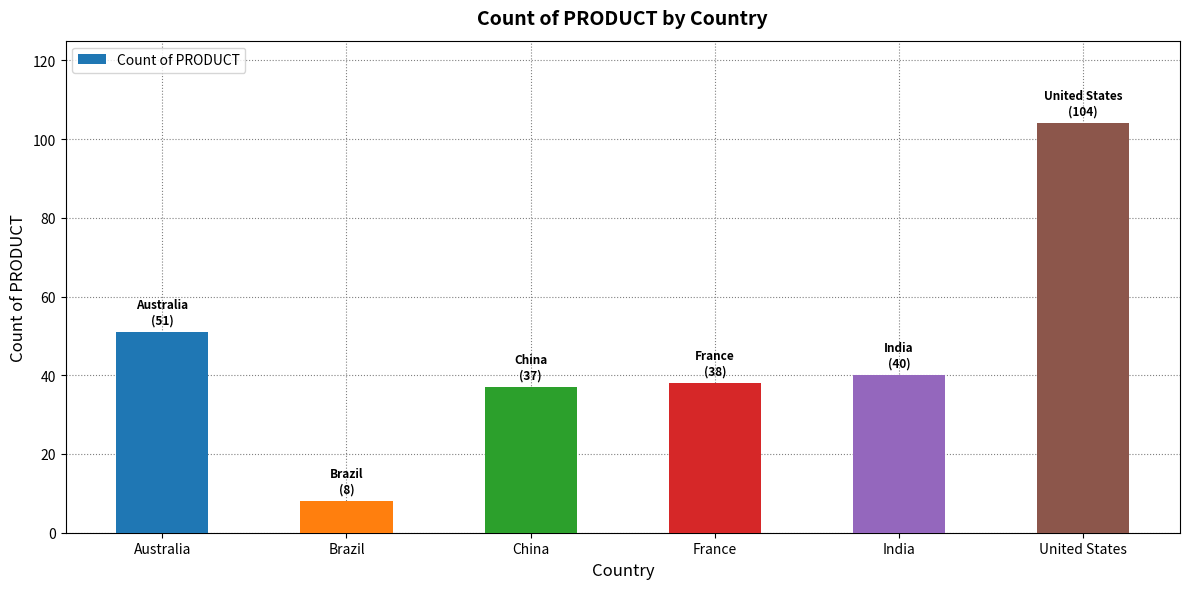

What is the value of the 5th bar from the left?

40